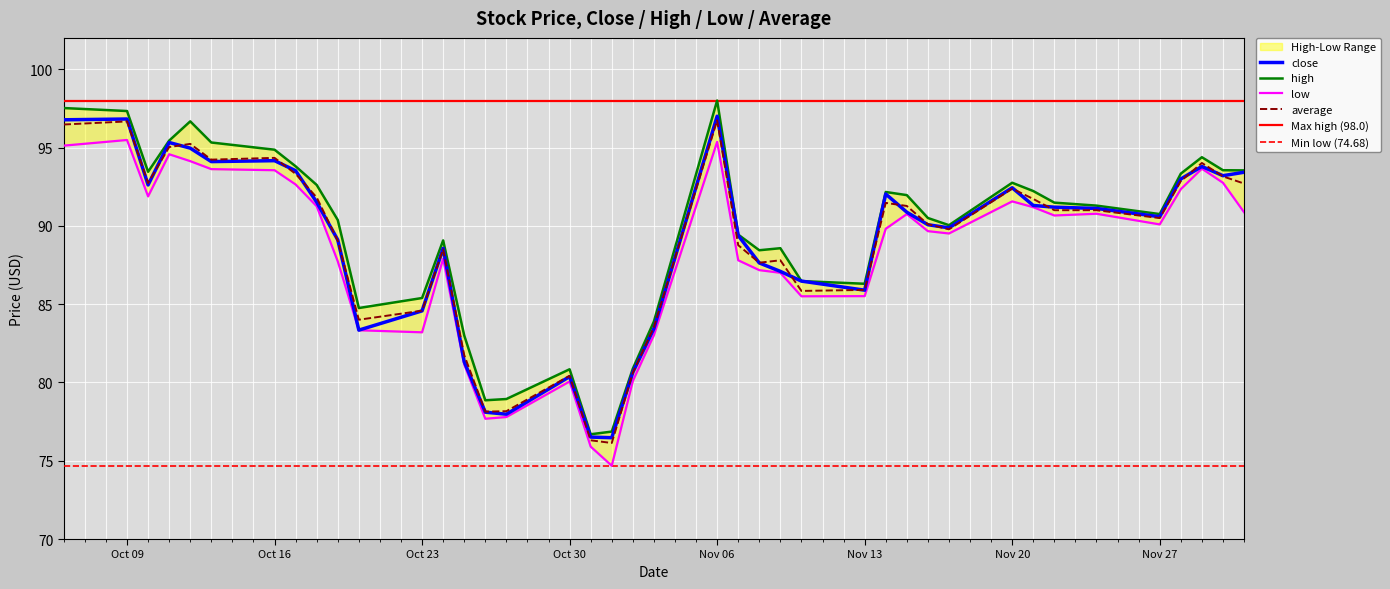

The value of average at Nov 13 is 42.3. True or false?

False